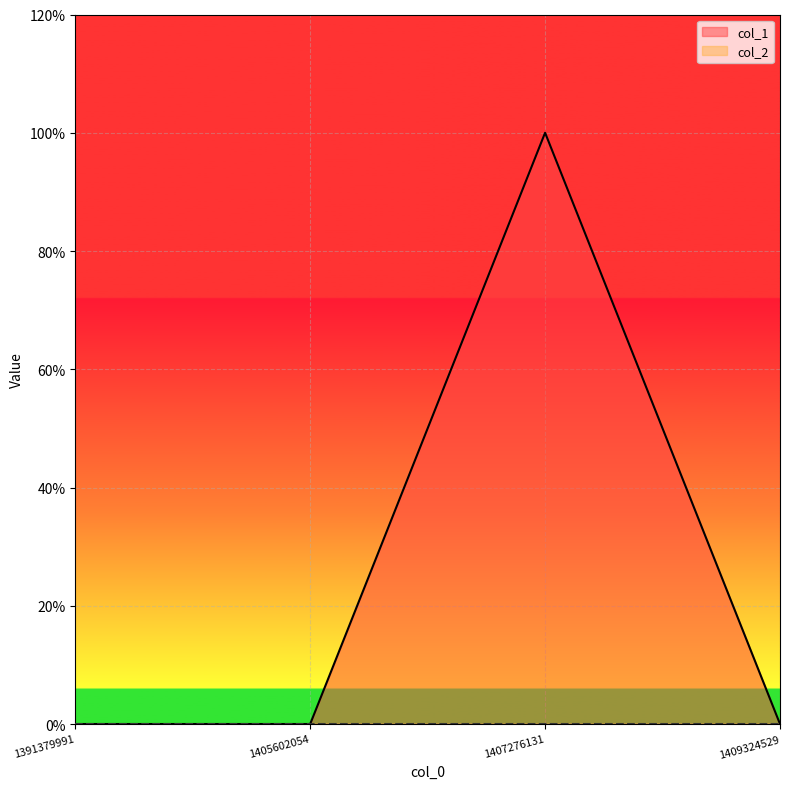

True or false: the data shows 1 at 1407276131.

False